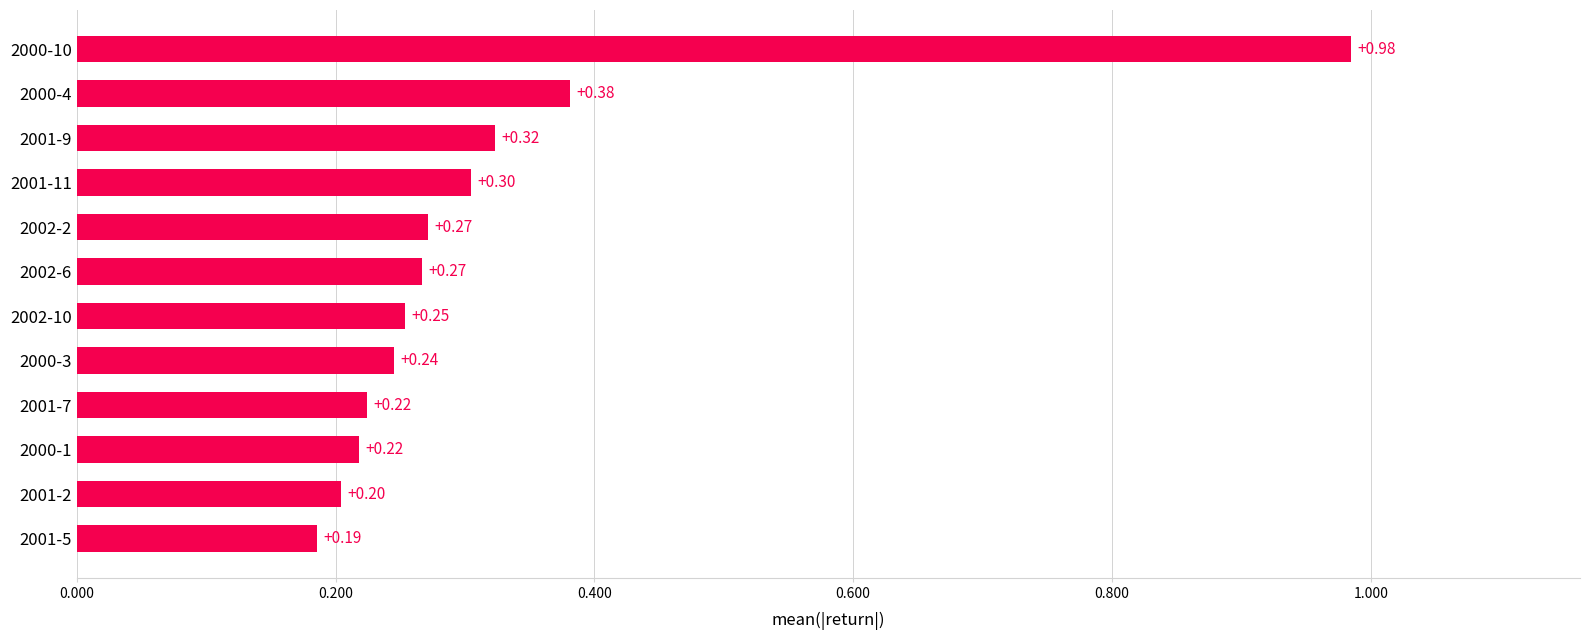

What is the average value?

0.3